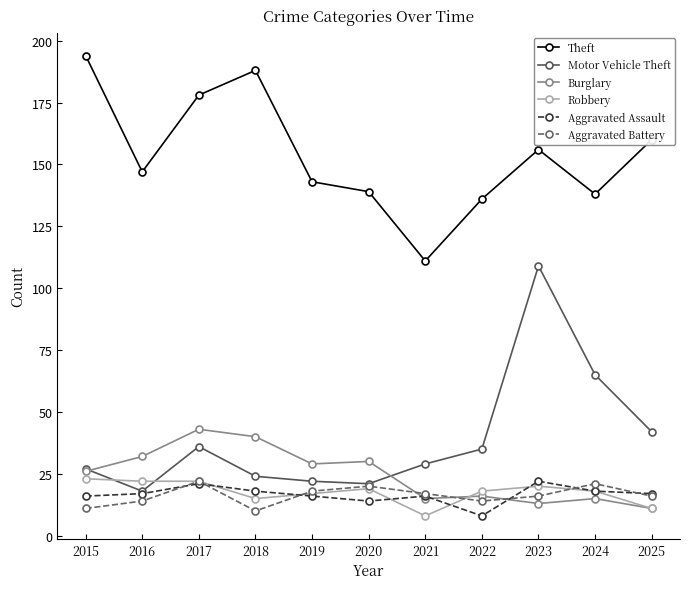

How many interior local peaks does the Aggravated Battery series have?

3